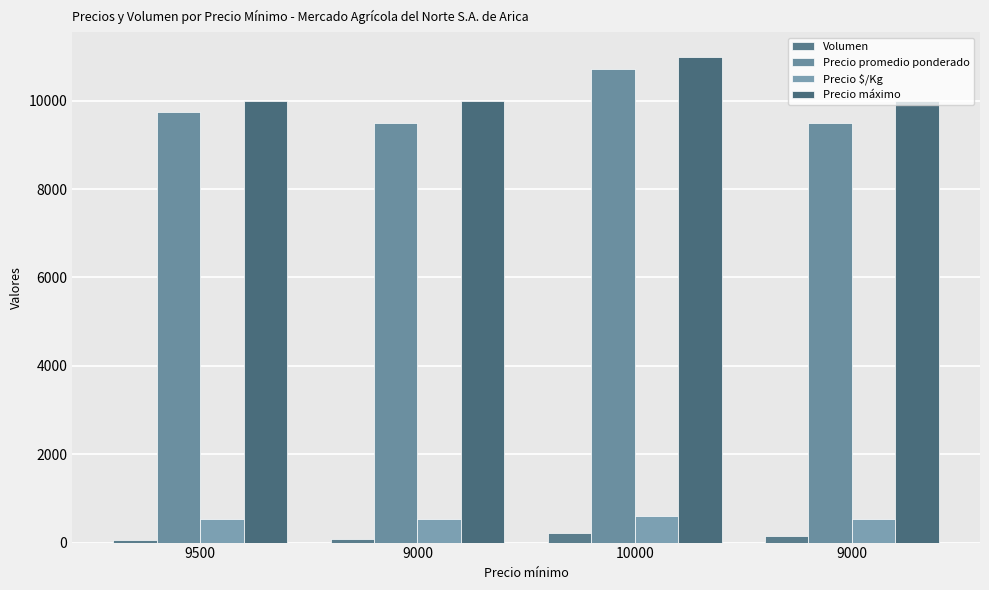

Are the bars horizontal?

No